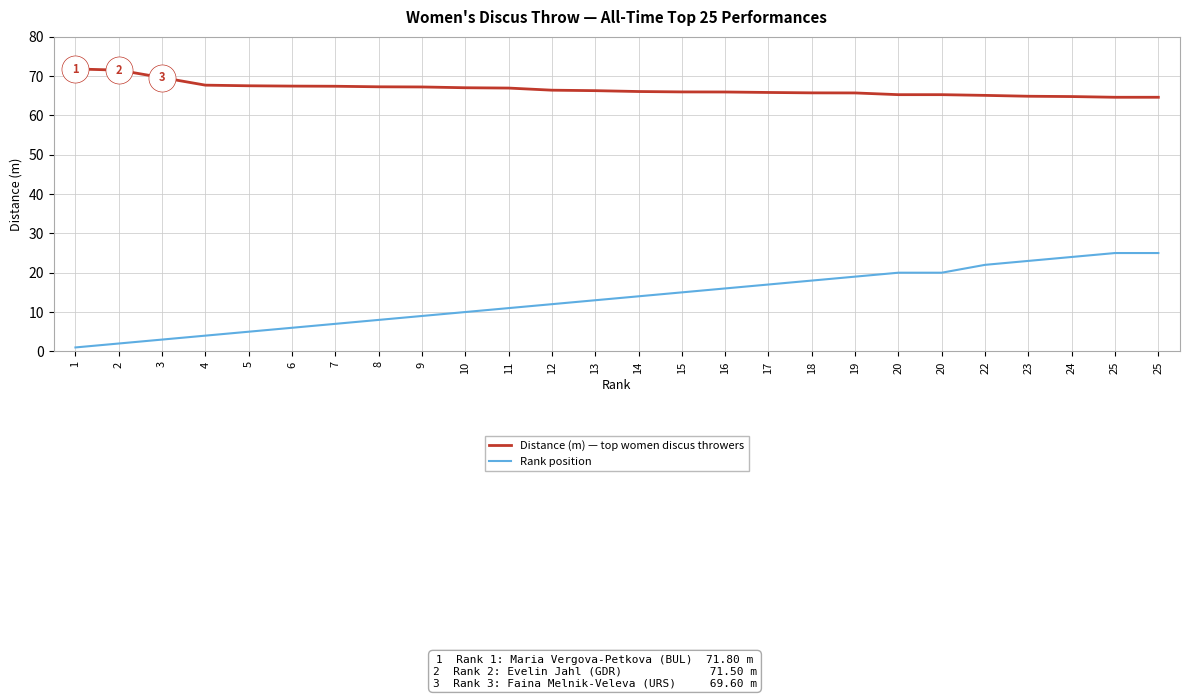

What are all the series names shown in the legend?

Distance (m) — top women discus throwers, Rank position